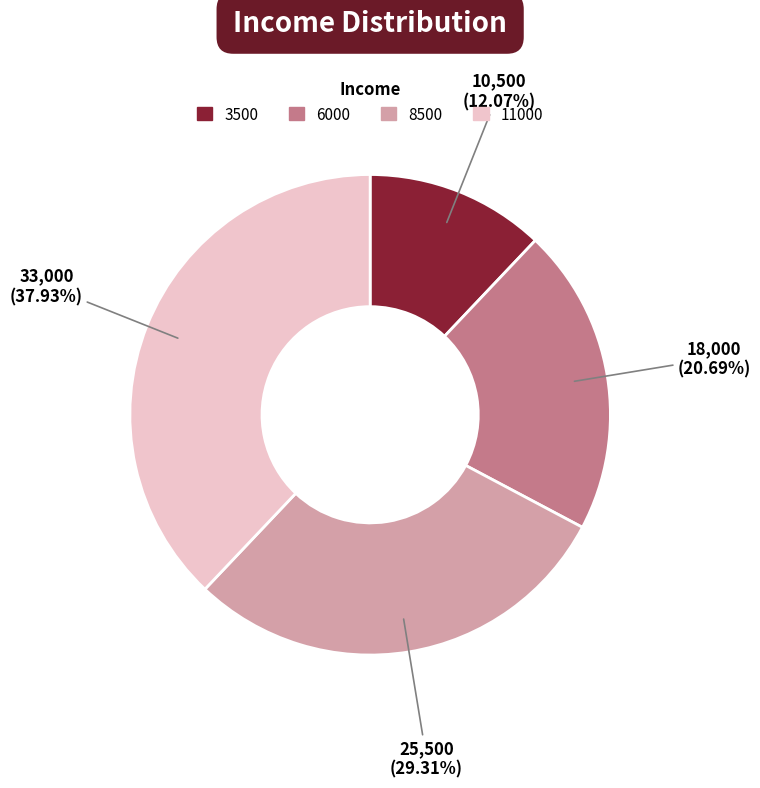

Is there any slice that represents more than half of the pie?

No